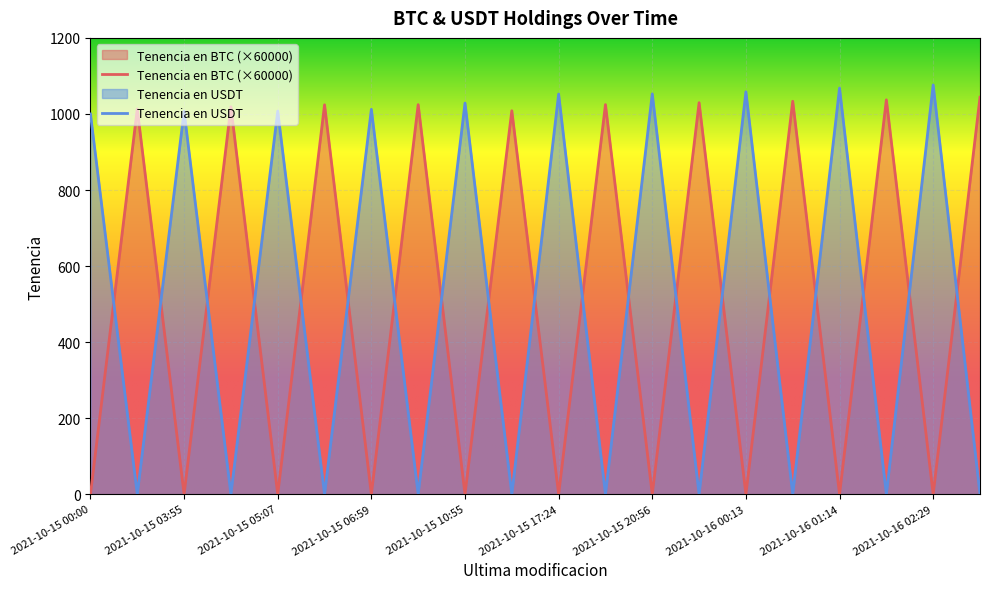

How many intersections are there between Tenencia en BTC and Tenencia en USDT?

19